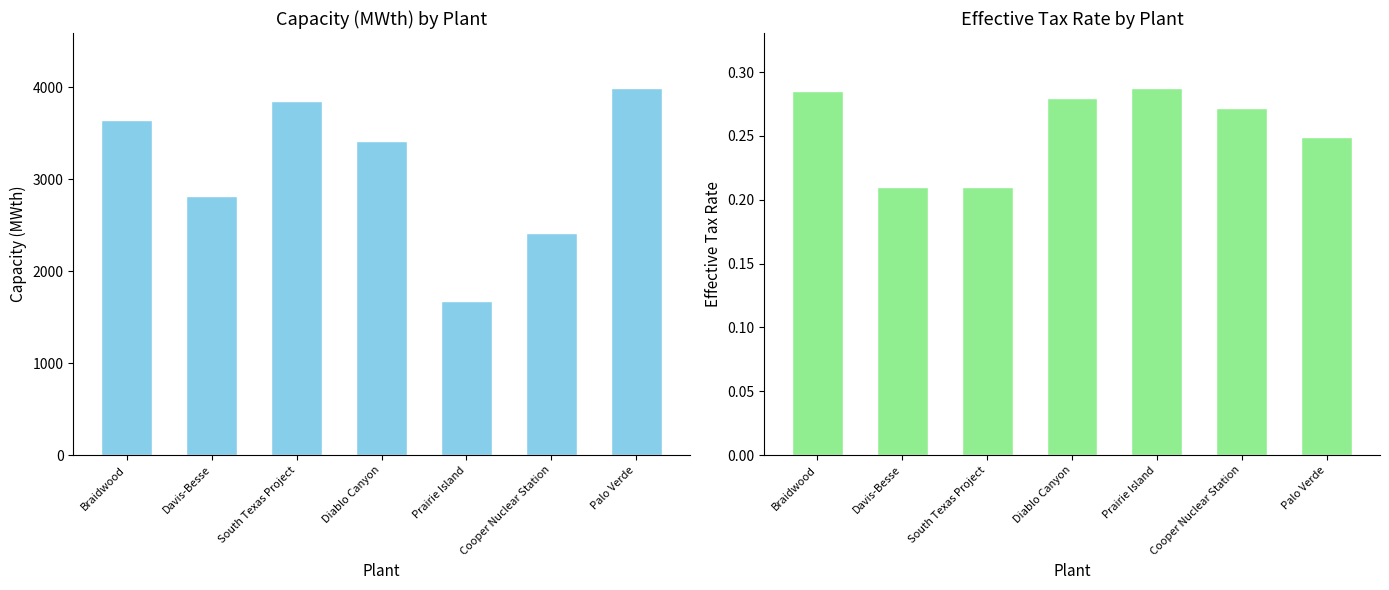

What is the sum of the Capacity (MWth) values at Palo Verde and Cooper Nuclear Station?

6409.0